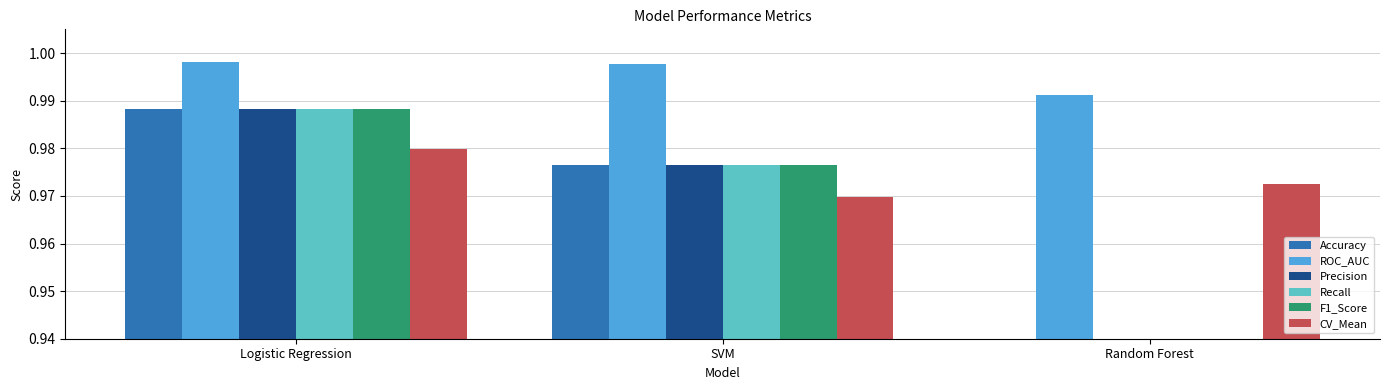

Count the F1_Score values in the range 0 to 1.

3